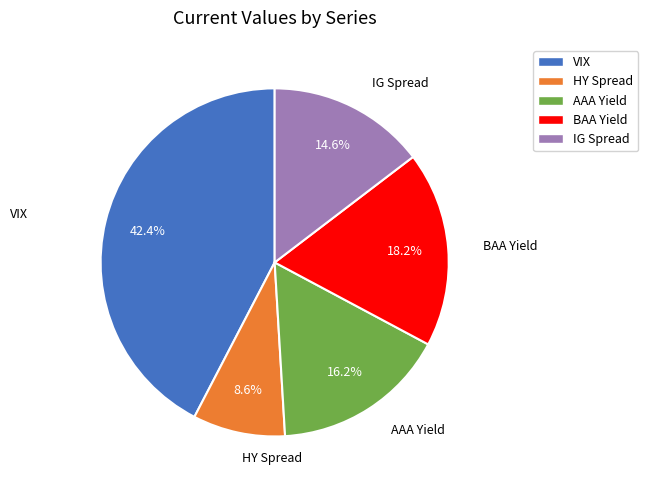

To the nearest percent, what is the difference between the HY Spread and AAA Yield slice percentages?

8%